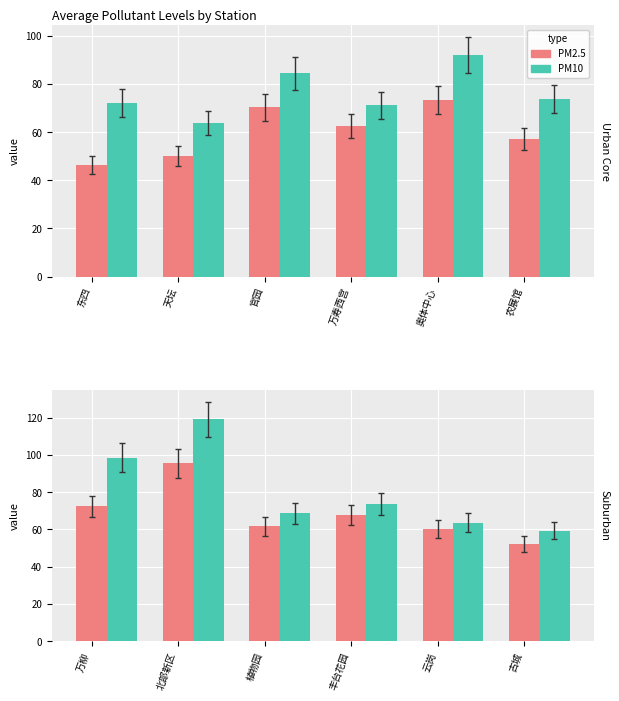

What is the value of the PM2.5 bar at the 3rd from the left?

61.6